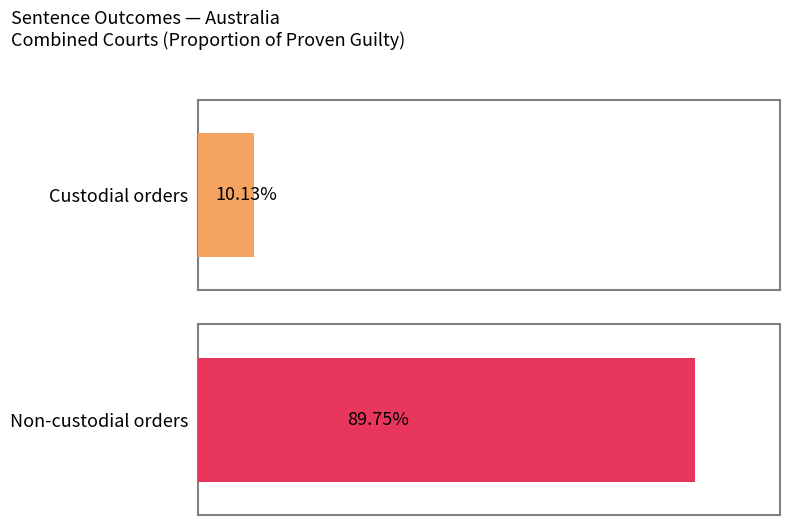

The value of Custodial orders at Vic. is 18926. True or false?

False